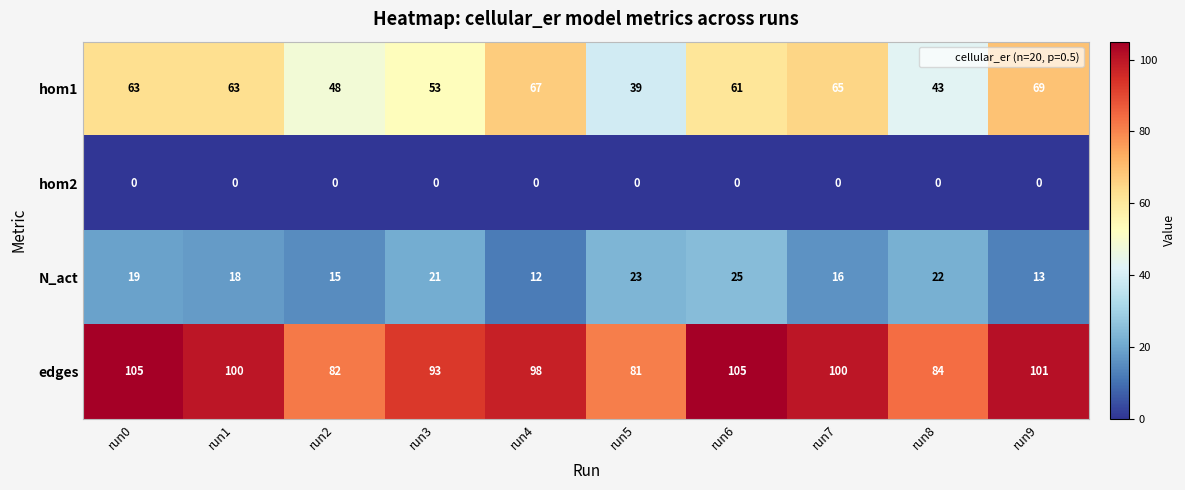

What is the average value of the edges series?

95